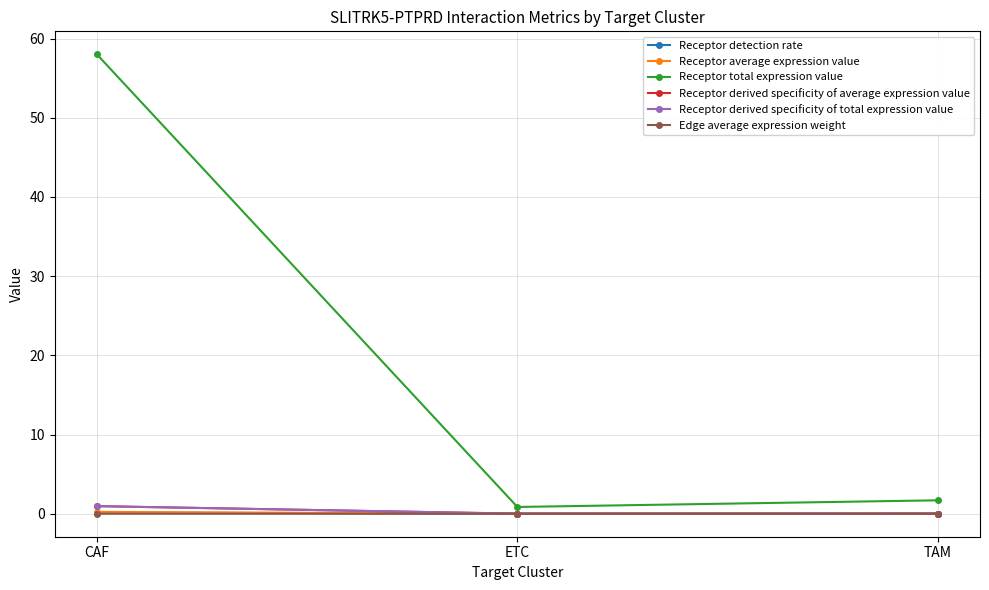

Which series has the largest total across all categories?

Receptor total expression value